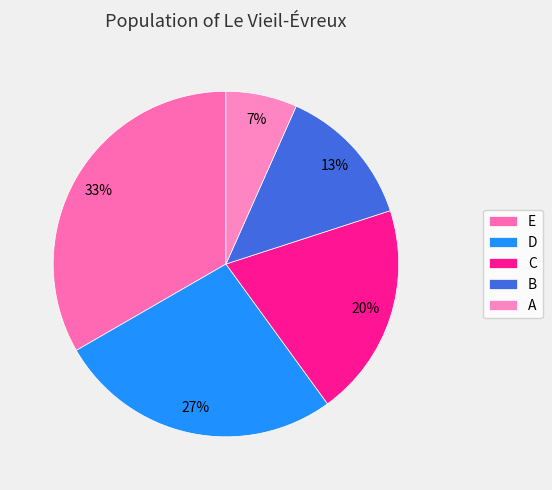

Count the number of slices in the pie.

5